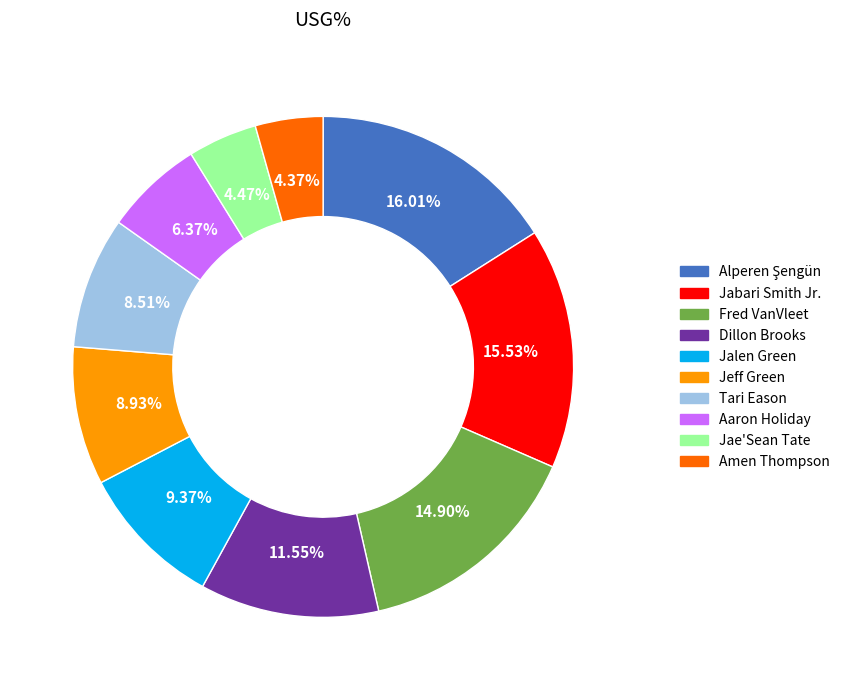

How many slices are in this pie chart?

10